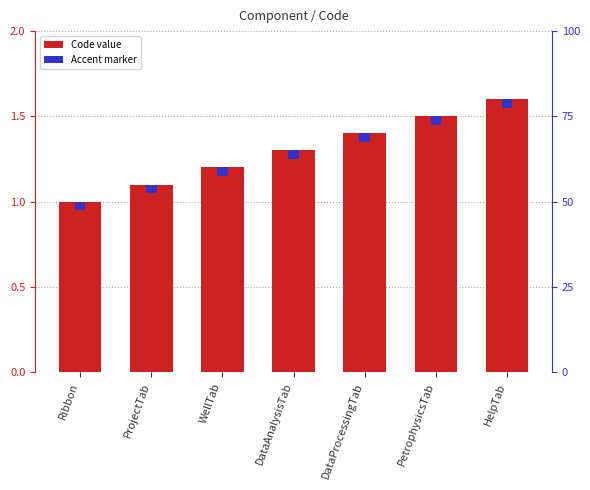

What is the total value across all series at HelpTab?

1.7